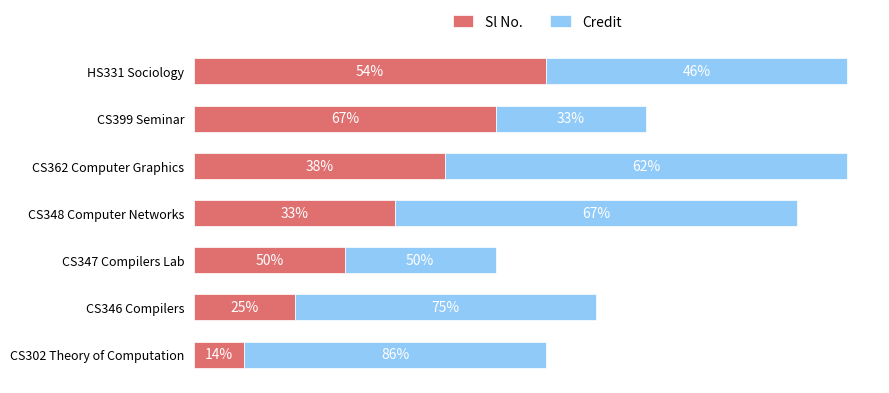

What are all the series names shown in the legend?

Sl No., Credit